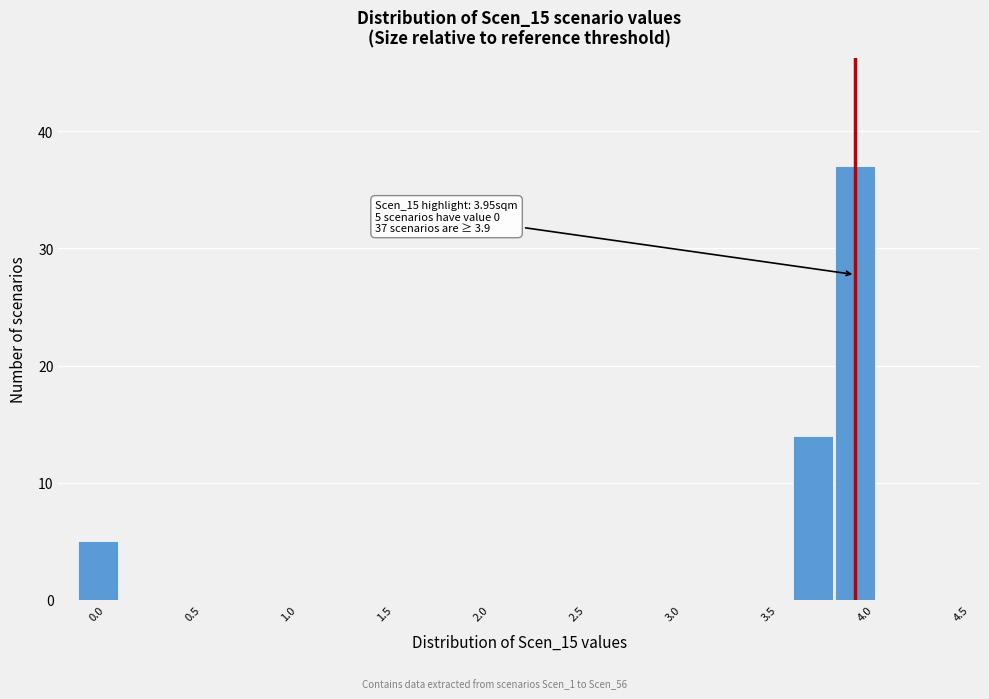

Over which range of the x-axis is the bar tallest?

3.85 to 4.05